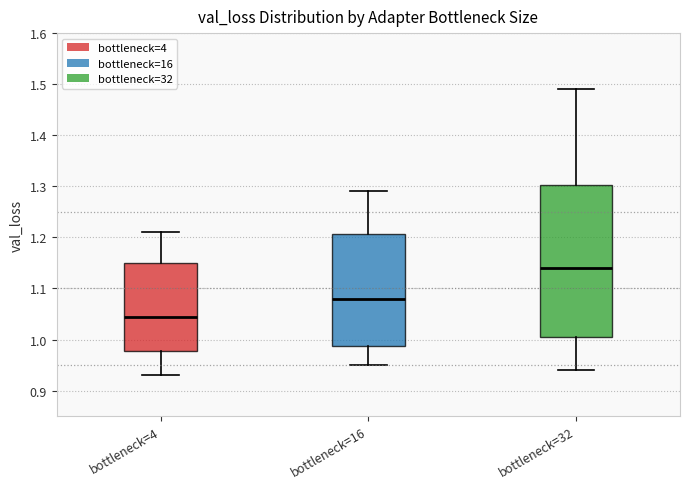

Where is the upper edge of the box for bottleneck=16 on the y-axis? The values are not printed on the chart, so give them approximately, as read against the axis.

1.21